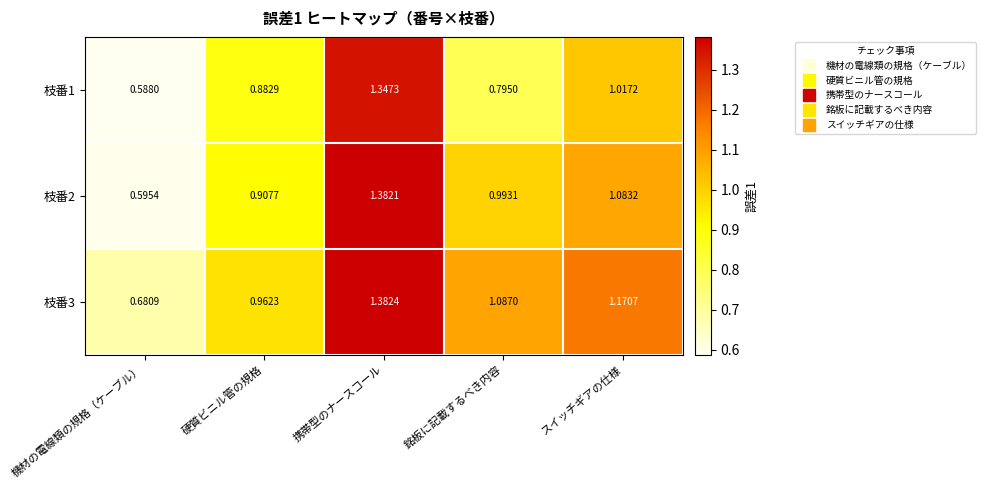

At which category does the chart reach its minimum across all series?

機材の電線類の規格（ケーブル）